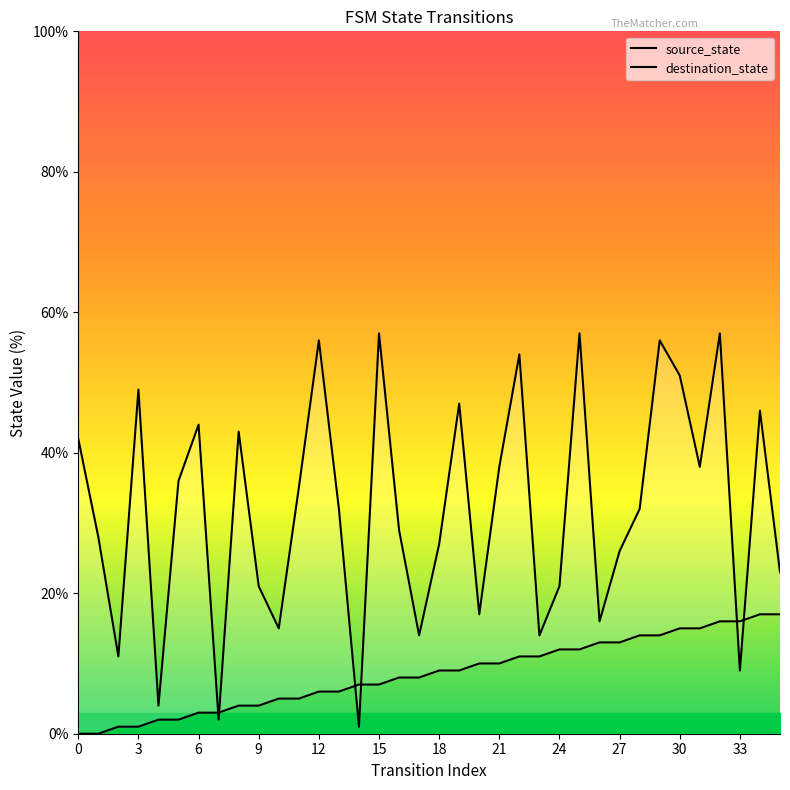

Does the chart display data point markers on the line(s)?

No